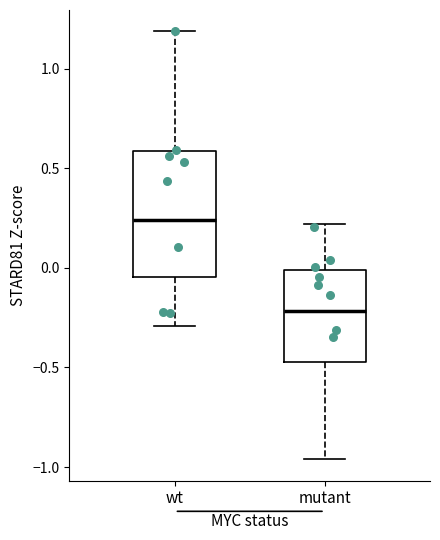

Which box's median line is the highest?

wt